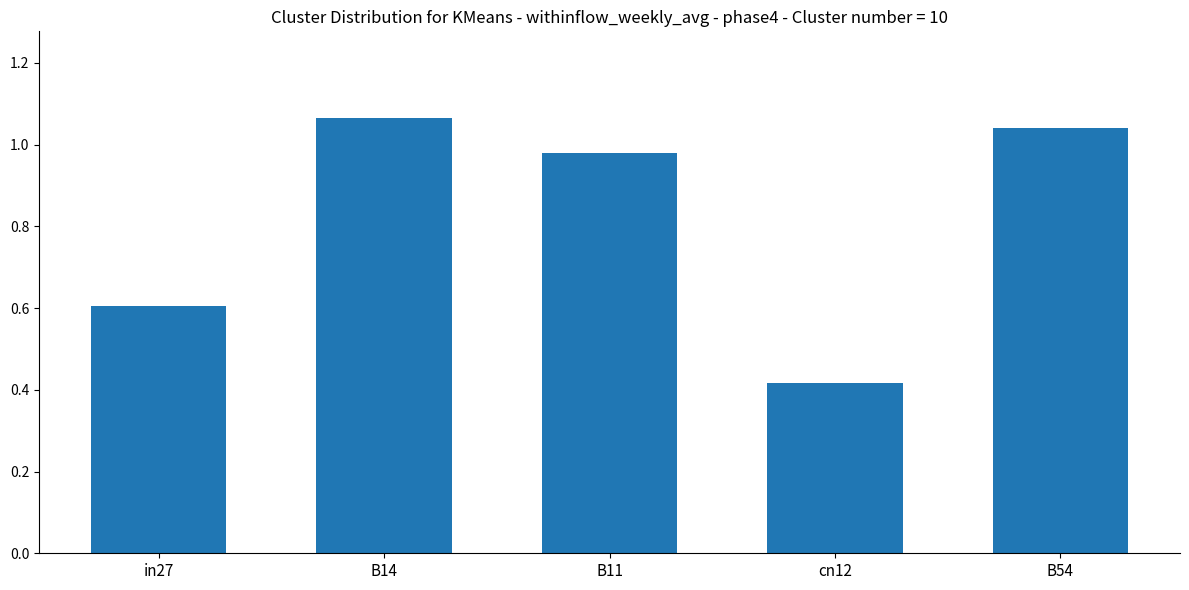

How many bars are there in total?

5